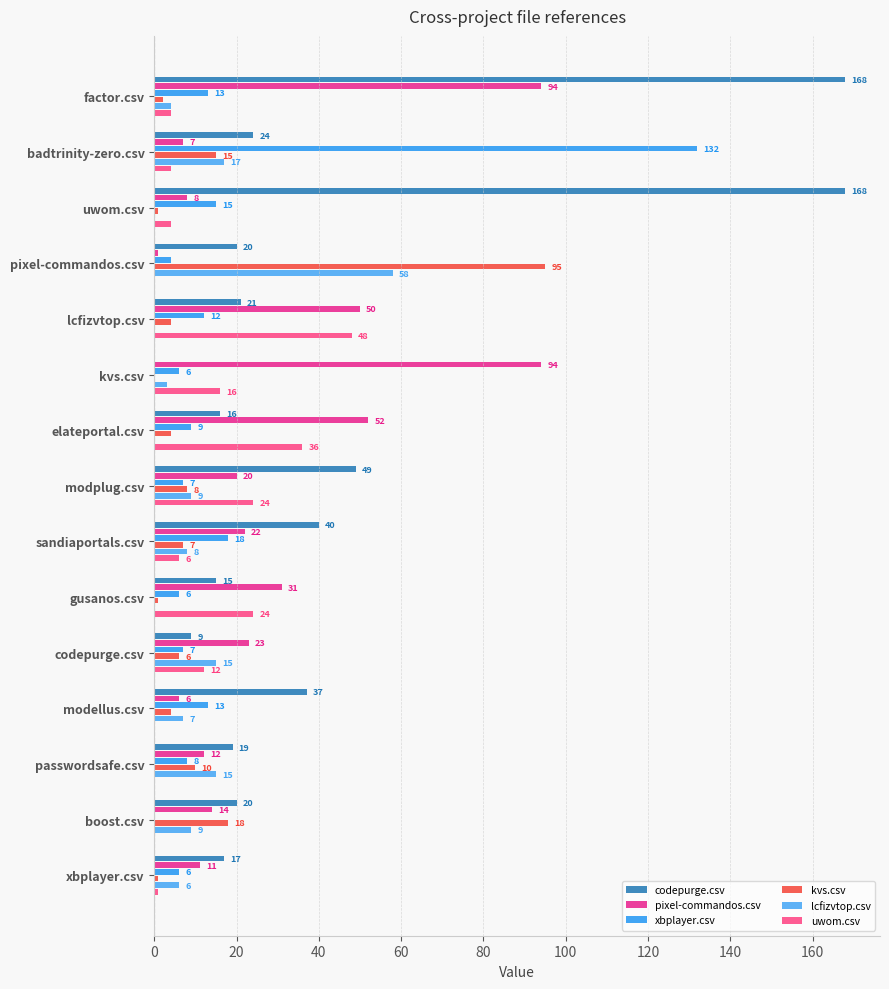

Where is lcfizvtop.csv nearest to the value 29?

badtrinity-zero.csv